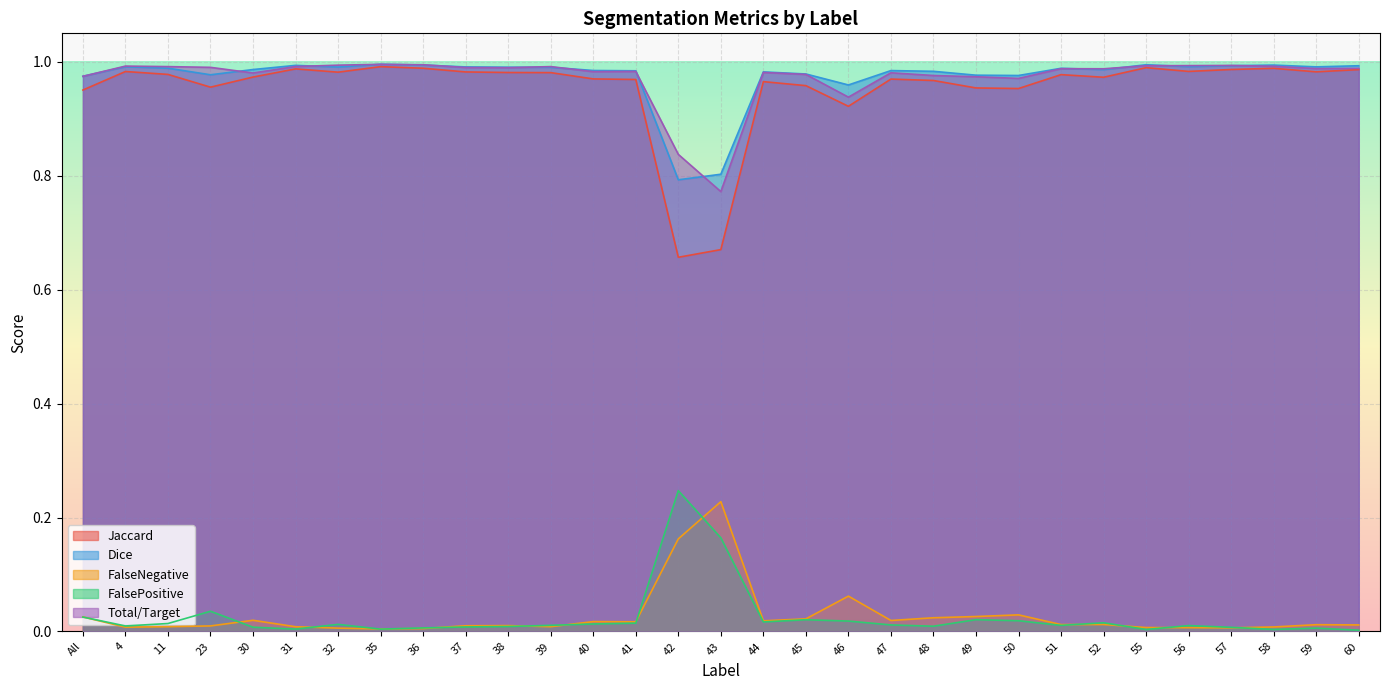

The Total/Target series shows 0.5 at 39. True or false?

False